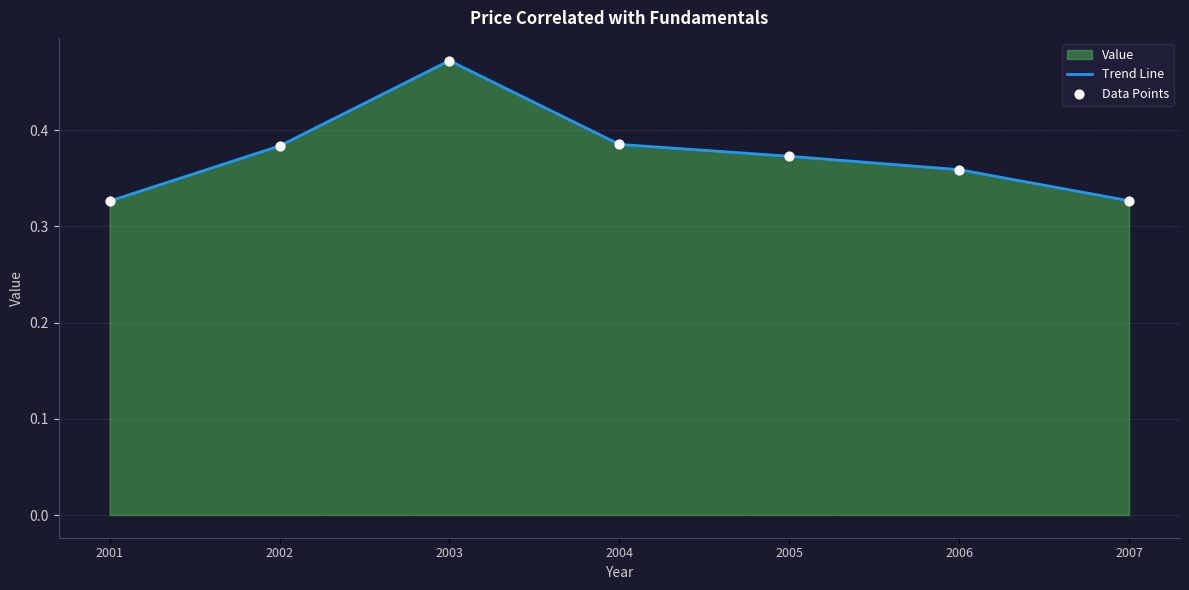

Which series reaches the maximum Y coordinate?

Trend Line